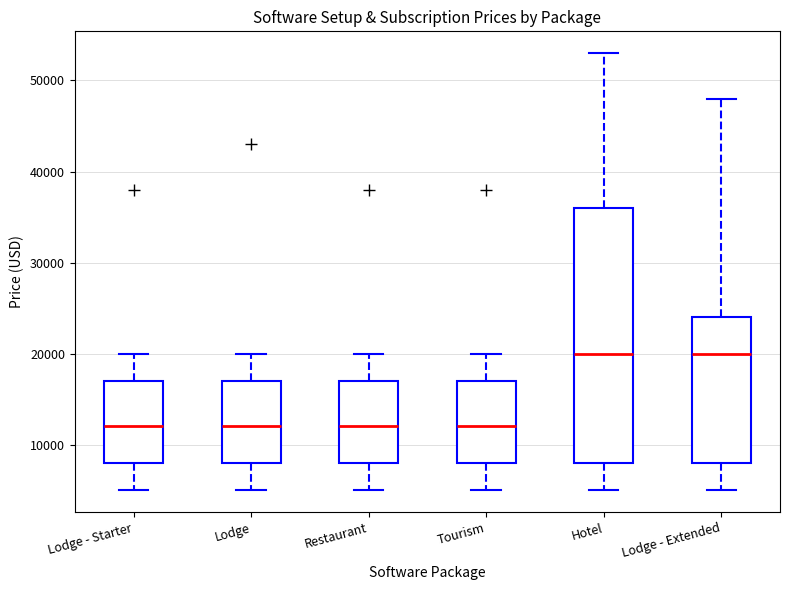

Where does the lower whisker of the box for Lodge - Starter end on the y-axis? The values are not printed on the chart, so give them approximately, as read against the axis.

5000